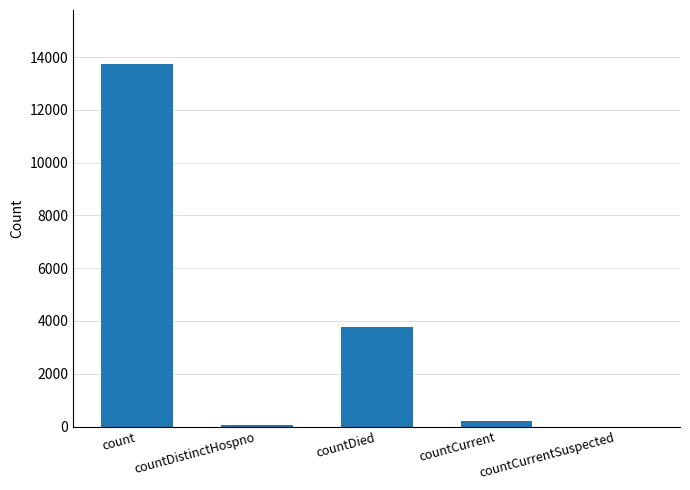

Which category has the highest value across all series?

count